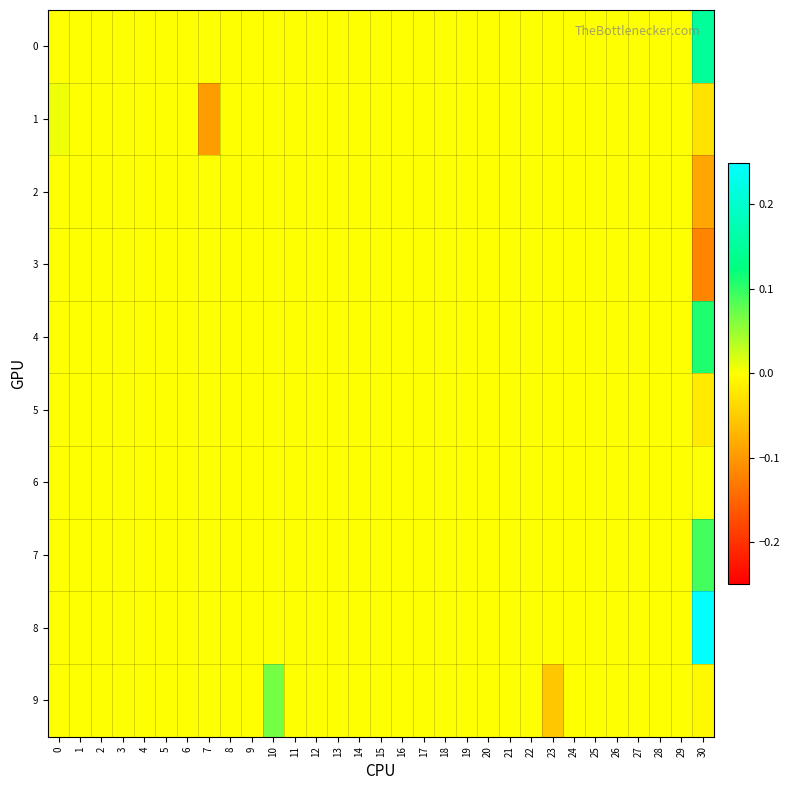

Reading left to right, what are all the values shown in this chart?

0: 0=0.0	1=0.0	2=0.0	3=0.0	4=0.0	5=0.0	6=0.0	7=0.0	8=0.0	9=0.0	10=0.0	11=0.0	12=0.0	13=0.0	14=0.0	15=0.0	16=0.0	17=0.0	18=0.0	19=0.0	20=0.0	21=0.0	22=0.0	23=0.0	24=0.0	25=0.0	26=0.0	27=0.0	28=0.0	29=0.0	30=0.1
1: 0=0.0	1=0.0	2=0.0	3=0.0	4=0.0	5=0.0	6=0.0	7=-0.1	8=0.0	9=0.0	10=0.0	11=0.0	12=0.0	13=0.0	14=0.0	15=0.0	16=0.0	17=0.0	18=0.0	19=0.0	20=0.0	21=0.0	22=0.0	23=0.0	24=0.0	25=0.0	26=0.0	27=0.0	28=0.0	29=0.0	30=-0.0
2: 0=0.0	1=0.0	2=0.0	3=0.0	4=0.0	5=0.0	6=0.0	7=0.0	8=0.0	9=0.0	10=0.0	11=0.0	12=0.0	13=0.0	14=0.0	15=0.0	16=0.0	17=0.0	18=0.0	19=0.0	20=0.0	21=0.0	22=0.0	23=0.0	24=0.0	25=0.0	26=0.0	27=0.0	28=0.0	29=0.0	30=-0.1
3: 0=0.0	1=0.0	2=0.0	3=0.0	4=0.0	5=0.0	6=0.0	7=0.0	8=0.0	9=0.0	10=0.0	11=0.0	12=0.0	13=0.0	14=0.0	15=0.0	16=0.0	17=0.0	18=0.0	19=0.0	20=0.0	21=0.0	22=0.0	23=0.0	24=0.0	25=0.0	26=0.0	27=0.0	28=0.0	29=0.0	30=-0.1
4: 0=0.0	1=0.0	2=0.0	3=0.0	4=0.0	5=0.0	6=0.0	7=0.0	8=0.0	9=0.0	10=0.0	11=0.0	12=0.0	13=0.0	14=0.0	15=0.0	16=0.0	17=0.0	18=0.0	19=0.0	20=0.0	21=0.0	22=0.0	23=0.0	24=0.0	25=0.0	26=0.0	27=0.0	28=0.0	29=0.0	30=0.1
5: 0=0.0	1=0.0	2=0.0	3=0.0	4=0.0	5=0.0	6=0.0	7=0.0	8=0.0	9=0.0	10=0.0	11=0.0	12=0.0	13=0.0	14=0.0	15=0.0	16=0.0	17=0.0	18=0.0	19=0.0	20=0.0	21=0.0	22=0.0	23=0.0	24=0.0	25=0.0	26=0.0	27=0.0	28=0.0	29=0.0	30=-0.0
6: 0=0.0	1=0.0	2=0.0	3=0.0	4=0.0	5=0.0	6=0.0	7=0.0	8=0.0	9=0.0	10=0.0	11=0.0	12=0.0	13=0.0	14=0.0	15=0.0	16=0.0	17=0.0	18=0.0	19=0.0	20=0.0	21=0.0	22=0.0	23=0.0	24=0.0	25=0.0	26=0.0	27=0.0	28=0.0	29=0.0	30=0.0
7: 0=0.0	1=0.0	2=0.0	3=0.0	4=0.0	5=0.0	6=0.0	7=0.0	8=0.0	9=0.0	10=0.0	11=0.0	12=0.0	13=0.0	14=0.0	15=0.0	16=0.0	17=0.0	18=0.0	19=0.0	20=0.0	21=0.0	22=0.0	23=0.0	24=0.0	25=0.0	26=0.0	27=0.0	28=0.0	29=0.0	30=0.1
8: 0=0.0	1=0.0	2=0.0	3=0.0	4=0.0	5=0.0	6=0.0	7=0.0	8=0.0	9=0.0	10=0.0	11=0.0	12=0.0	13=0.0	14=0.0	15=0.0	16=0.0	17=0.0	18=0.0	19=0.0	20=0.0	21=0.0	22=0.0	23=0.0	24=0.0	25=0.0	26=0.0	27=0.0	28=0.0	29=0.0	30=0.2
9: 0=0.0	1=0.0	2=0.0	3=0.0	4=0.0	5=0.0	6=0.0	7=0.0	8=0.0	9=0.0	10=0.1	11=0.0	12=0.0	13=0.0	14=0.0	15=0.0	16=0.0	17=0.0	18=0.0	19=0.0	20=0.0	21=0.0	22=0.0	23=-0.1	24=0.0	25=0.0	26=0.0	27=0.0	28=0.0	29=0.0	30=-0.0